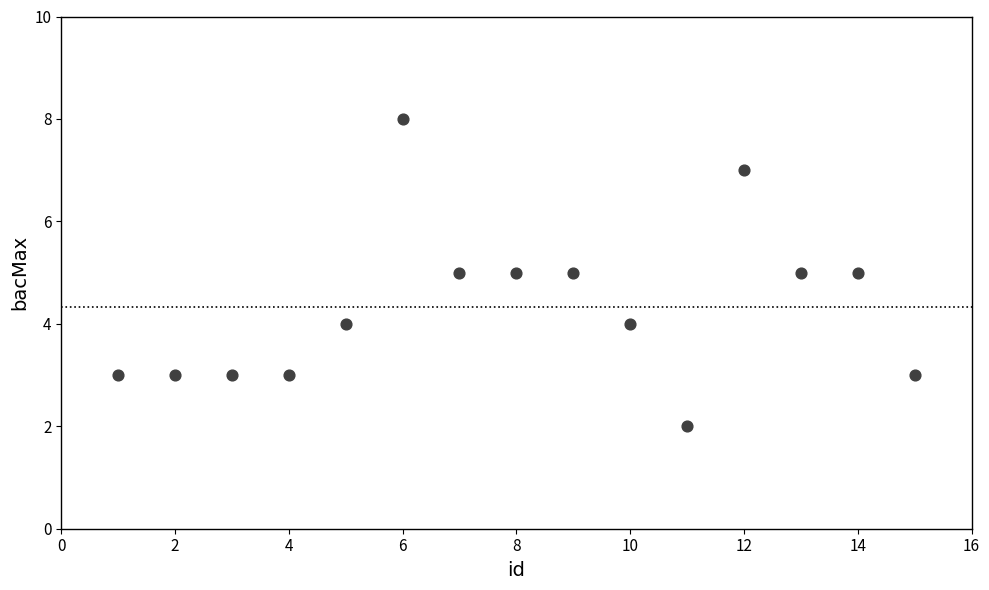

What is the range of Y values (max minus min)?

6